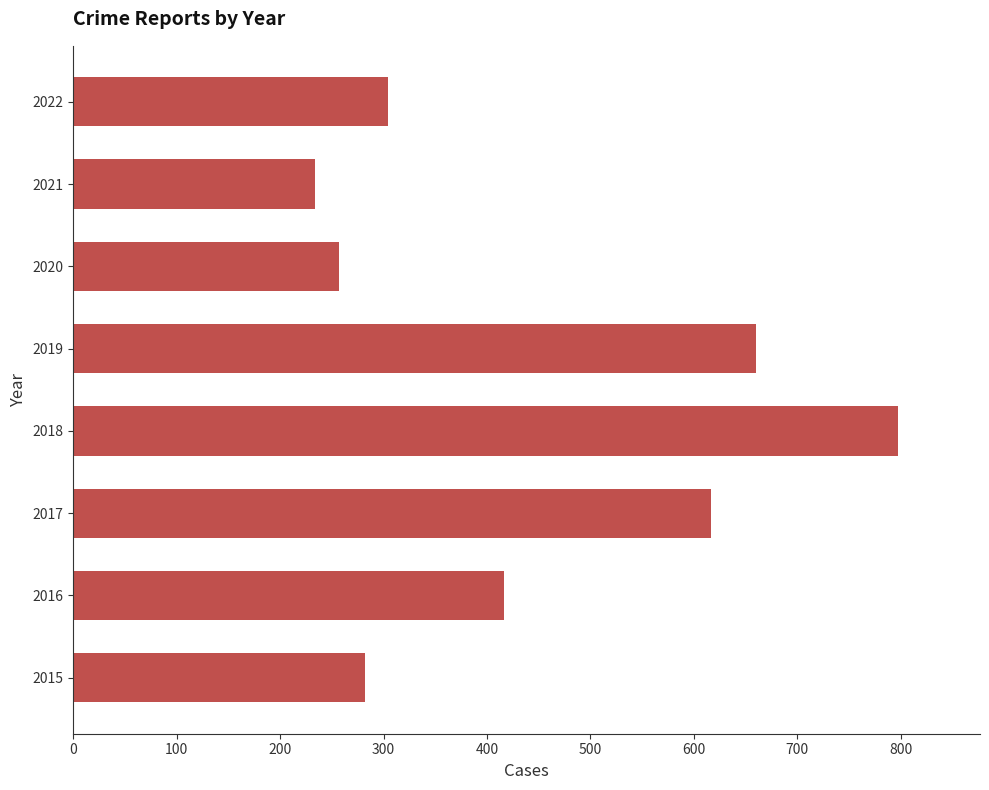

Which category has the lowest value across all series?

2021